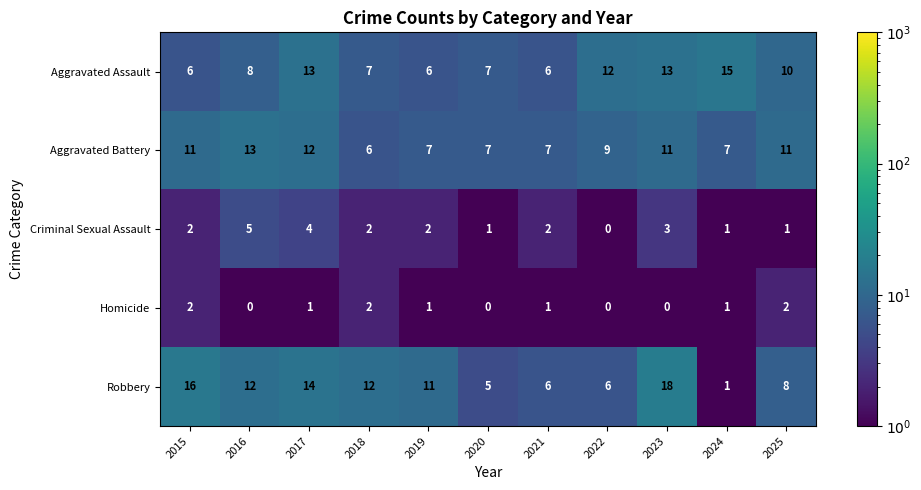

Which series changed the most between 2021 and 2023?

Robbery